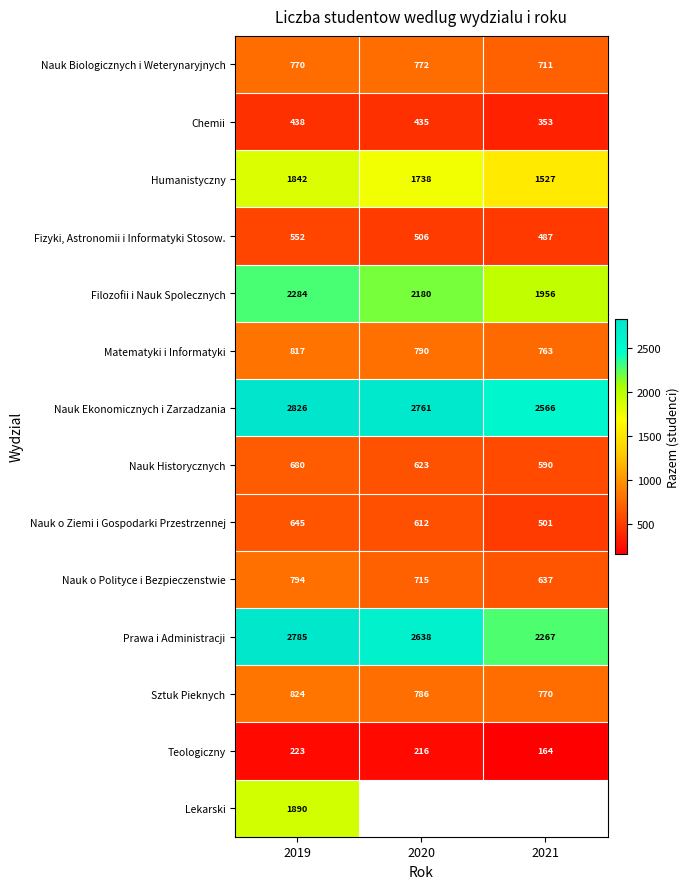

How many series are shown in this chart?

14